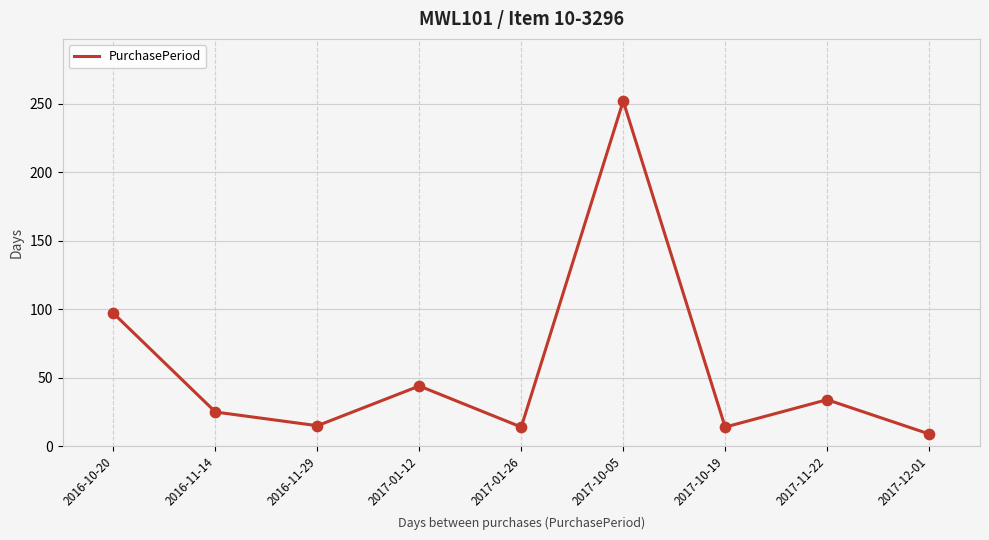

What is the ratio of the value at 2017-01-26 to the value at 2017-10-05?

0.1